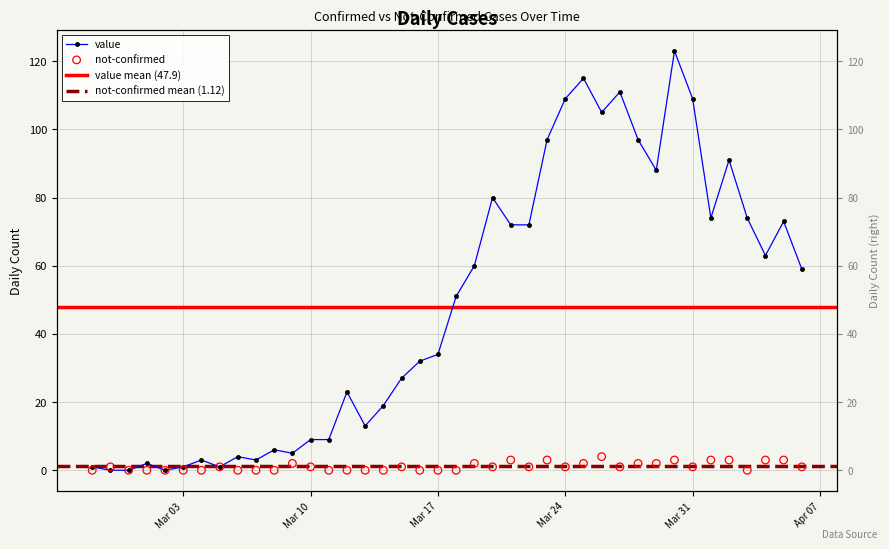

What are all the series names shown in the legend?

value, not-confirmed